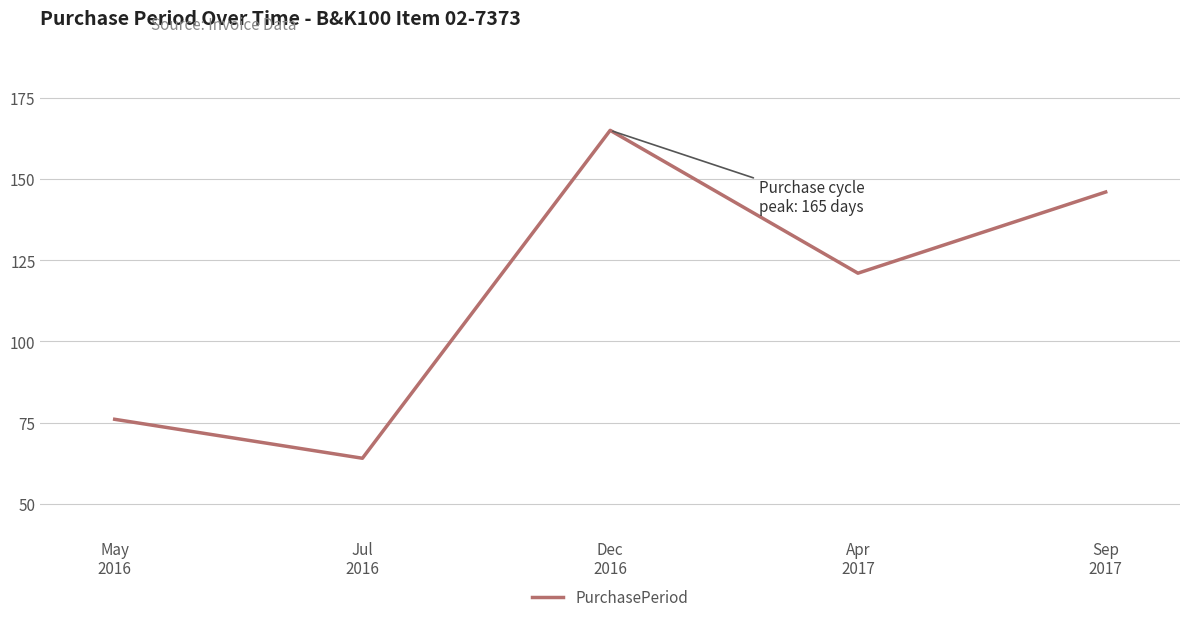

Is this an area chart (filled region under the line)?

No